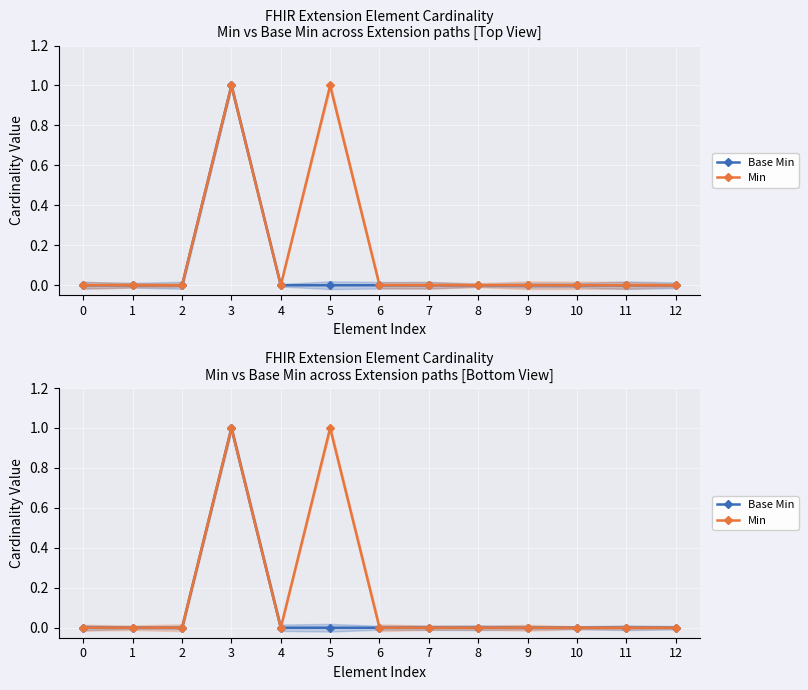

How many lines are shown in the chart?

2